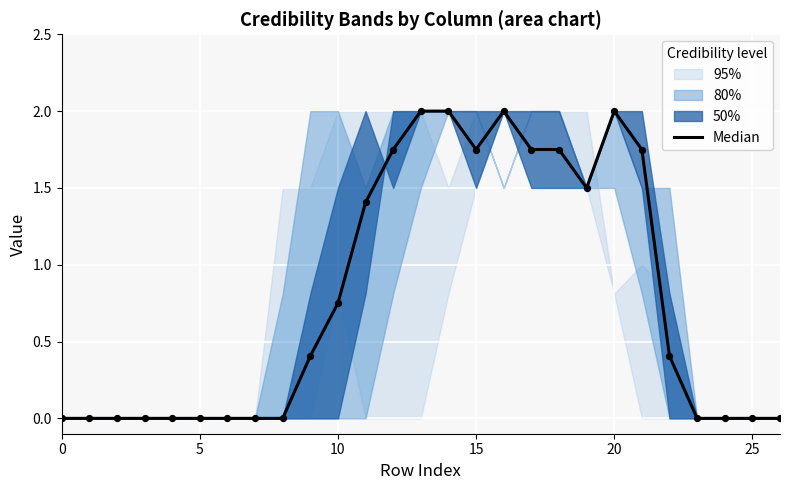

Which has a higher value, 23 or 17?

17